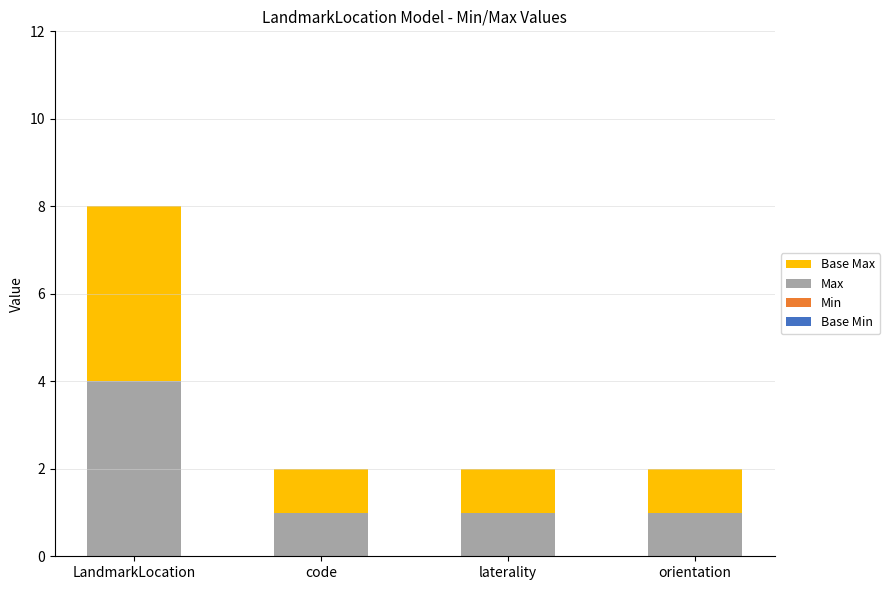

What is the sum of all Max values?

7